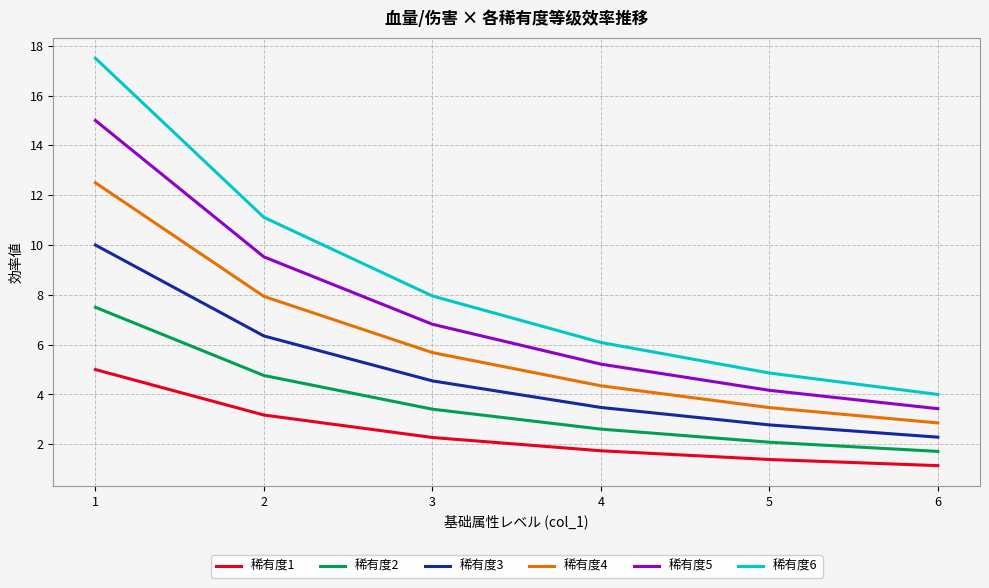

Which category has the highest value across all series?

1